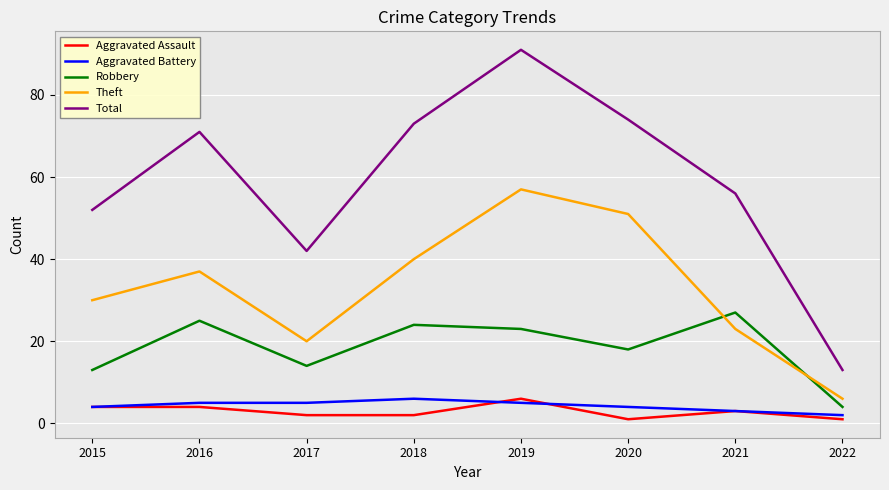

True or false: Total and Theft cross at least once.

False